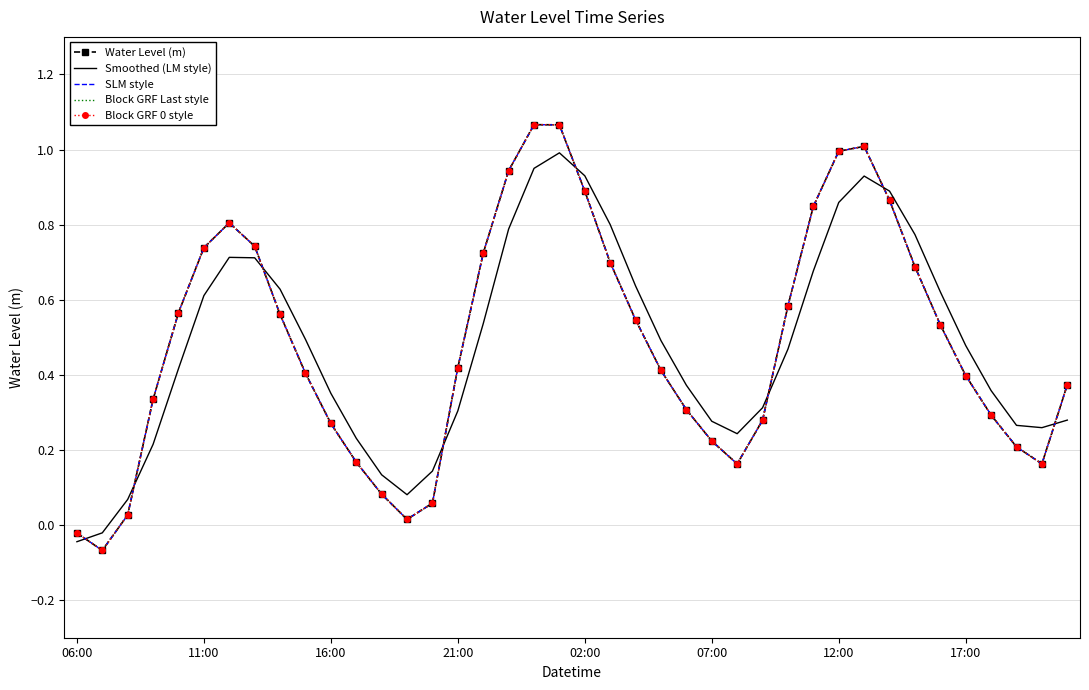

How many data points in Block GRF 0 style are above 0?

38